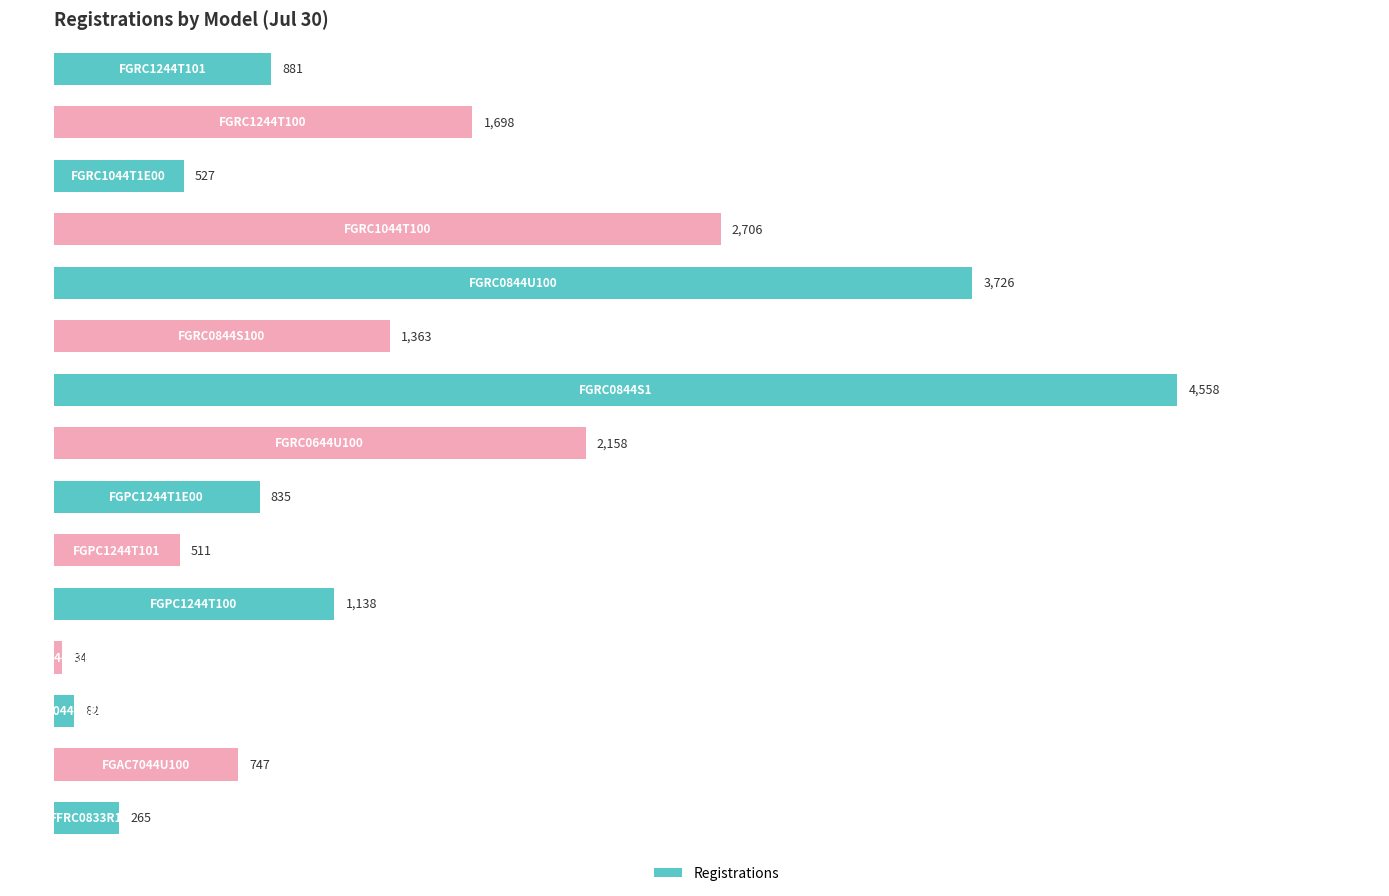

What is the smallest value displayed?

34